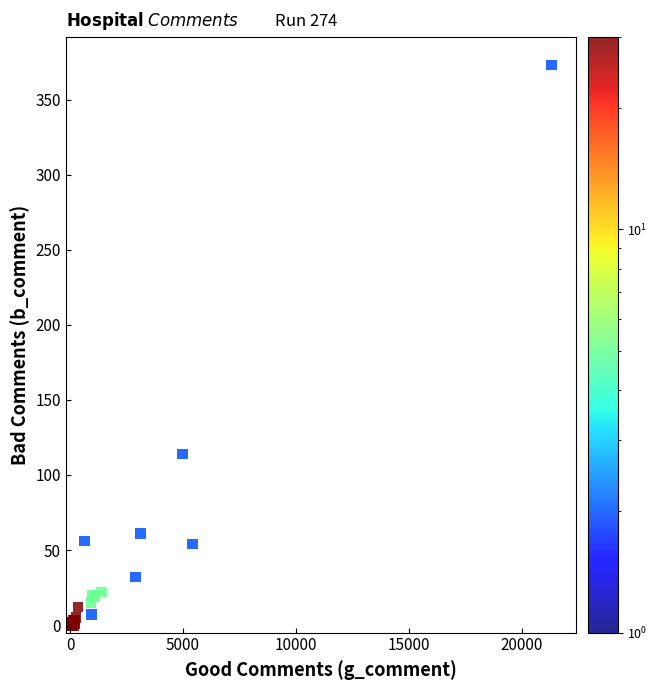

What Y value in the scatter plot is closest to 186?

114